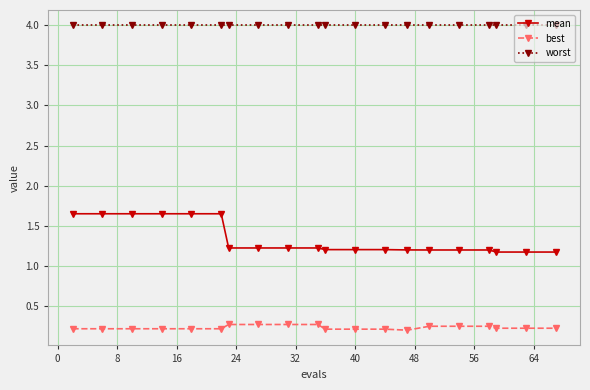

What is the difference between the second highest and minimum values in the mean series?

0.5